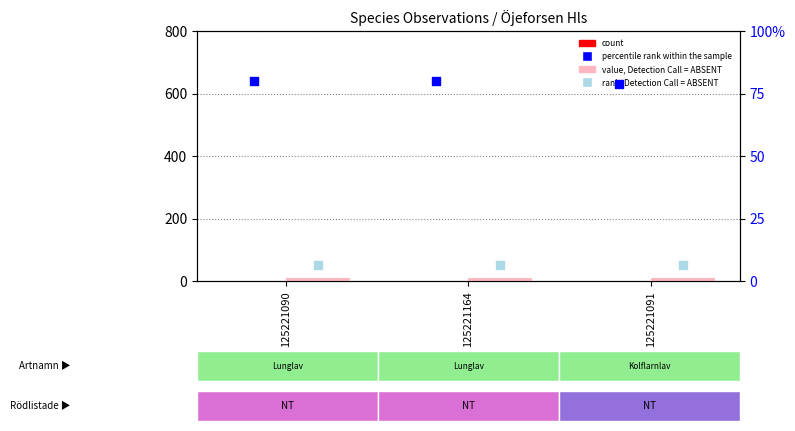

Which series has the widest spread of Y values?

percentile rank within the sample